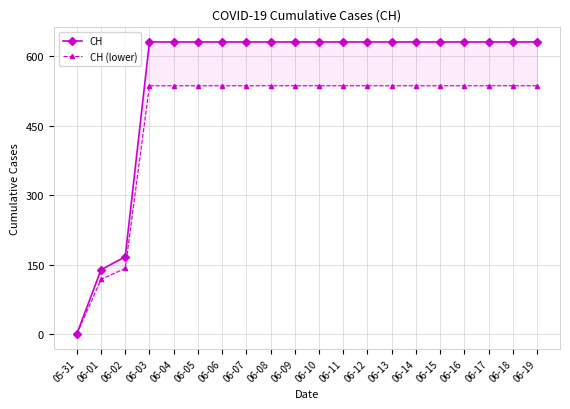

Which series has the largest range (max minus min)?

CH